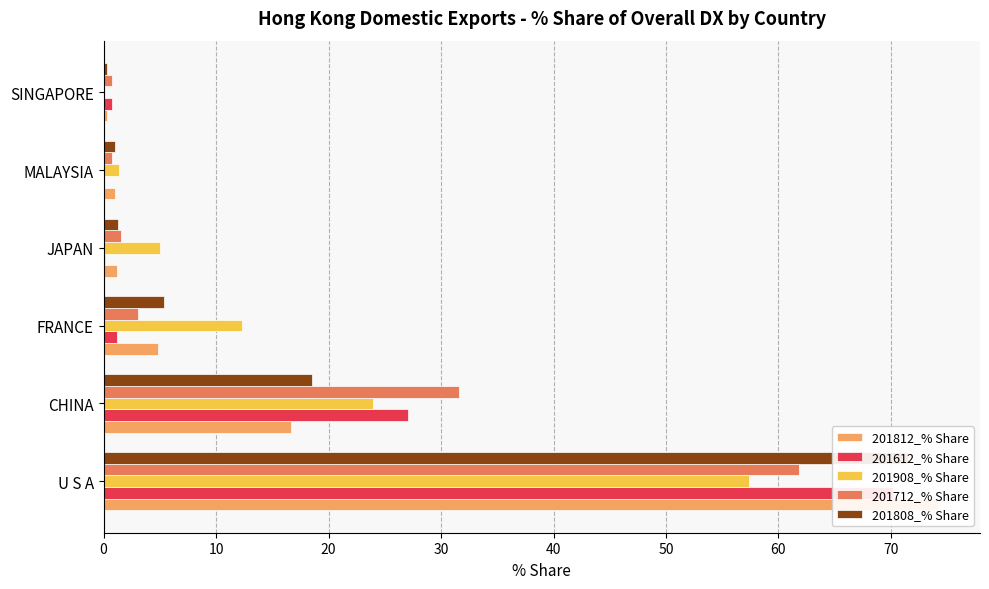

What is the total value across all series at SINGAPORE?

2.1